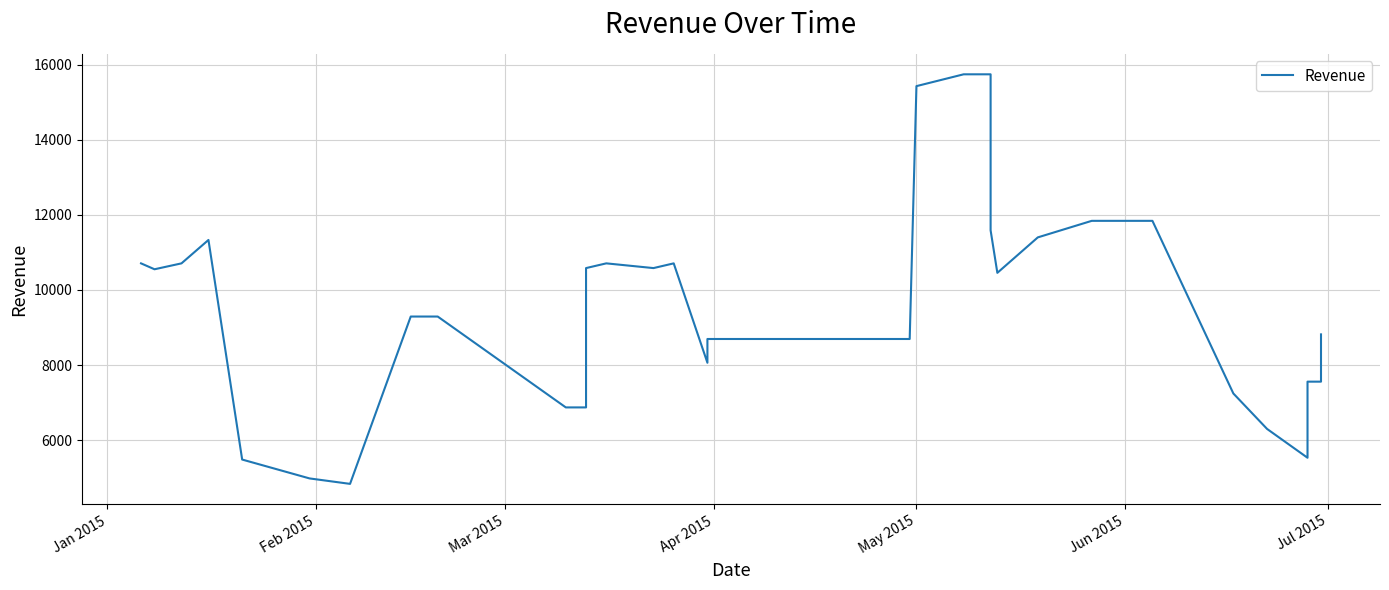

What is the difference between the maximum and second lowest values?

10772.4